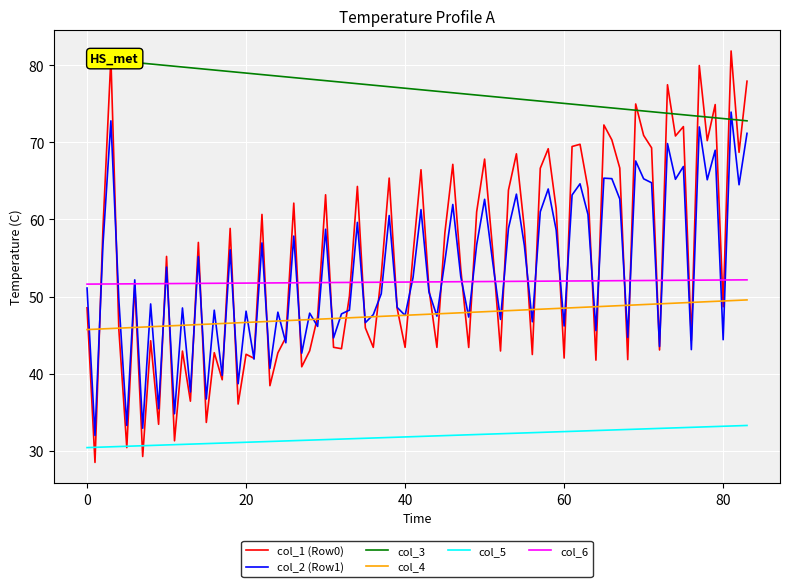

Which series has the largest total across all categories?

col_3